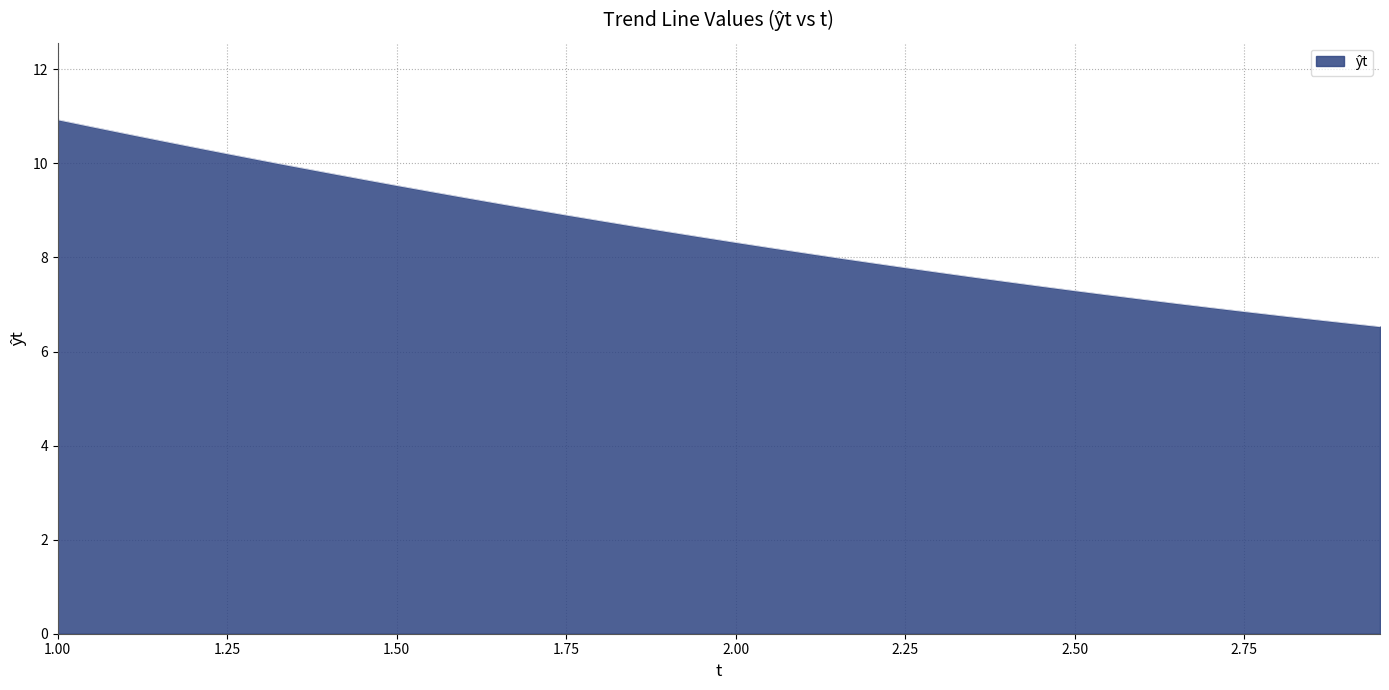

What is the maximum value shown in the chart?

10.9